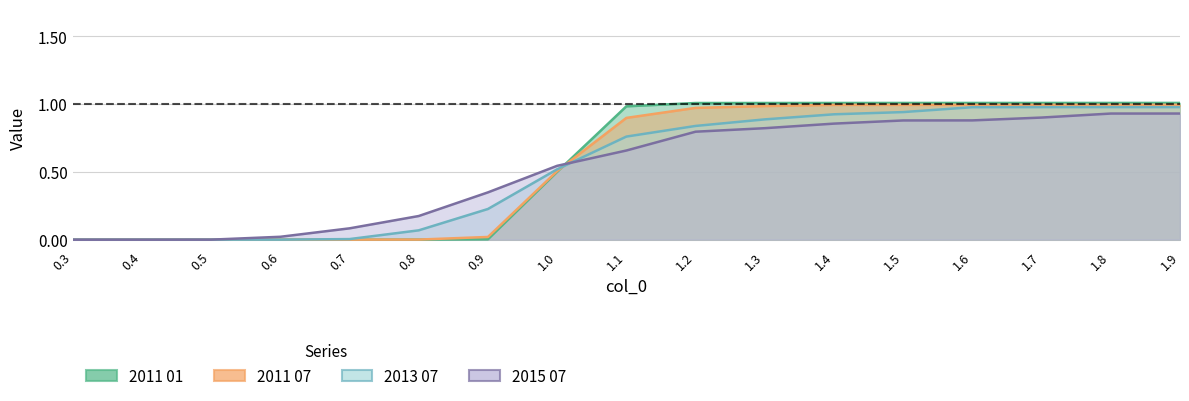

Which series changed the most between 0.5 and 1.9?

2011 01